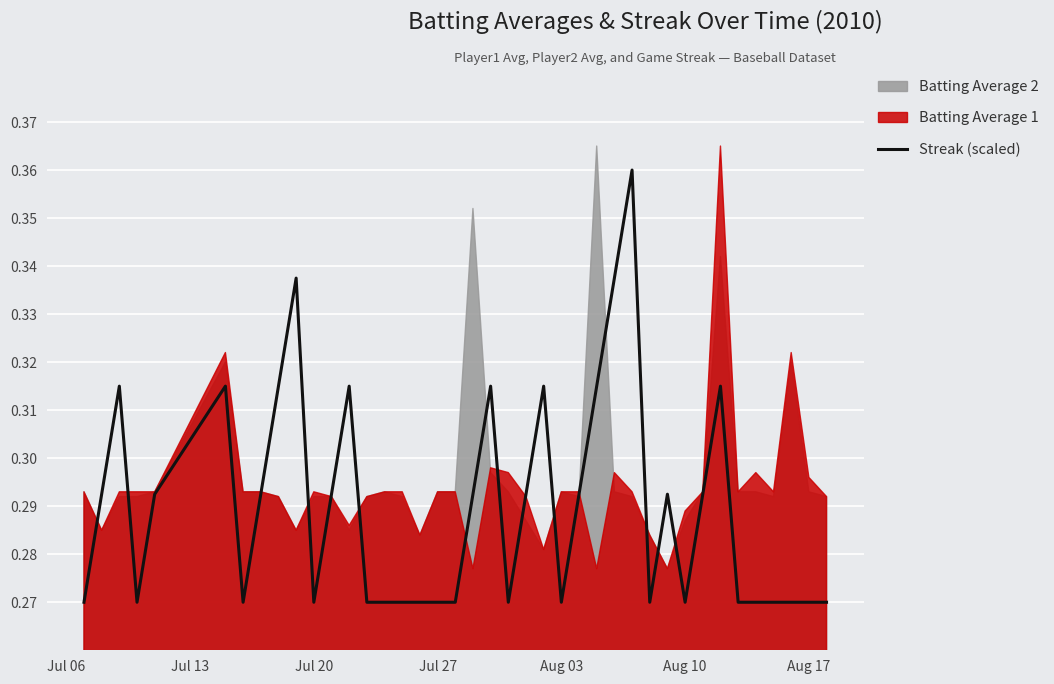

How many points are higher than both their immediate neighbors (excluding endpoints)?

9